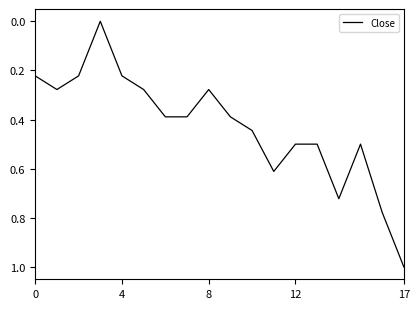

What is the difference between the maximum and minimum values?

1.0